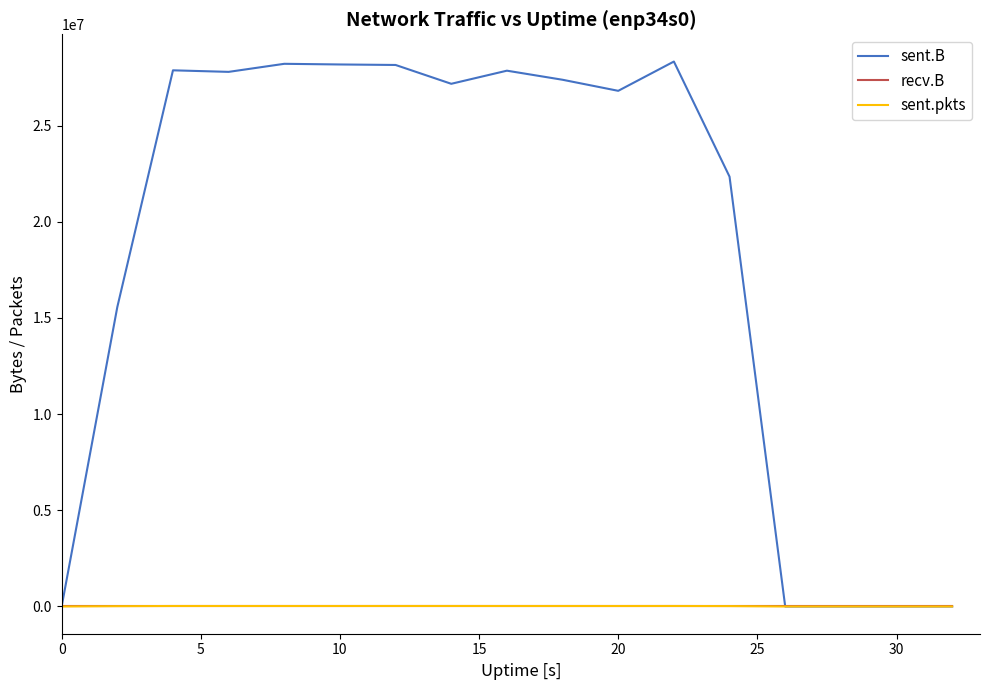

Which series has the largest range (max minus min)?

sent.B